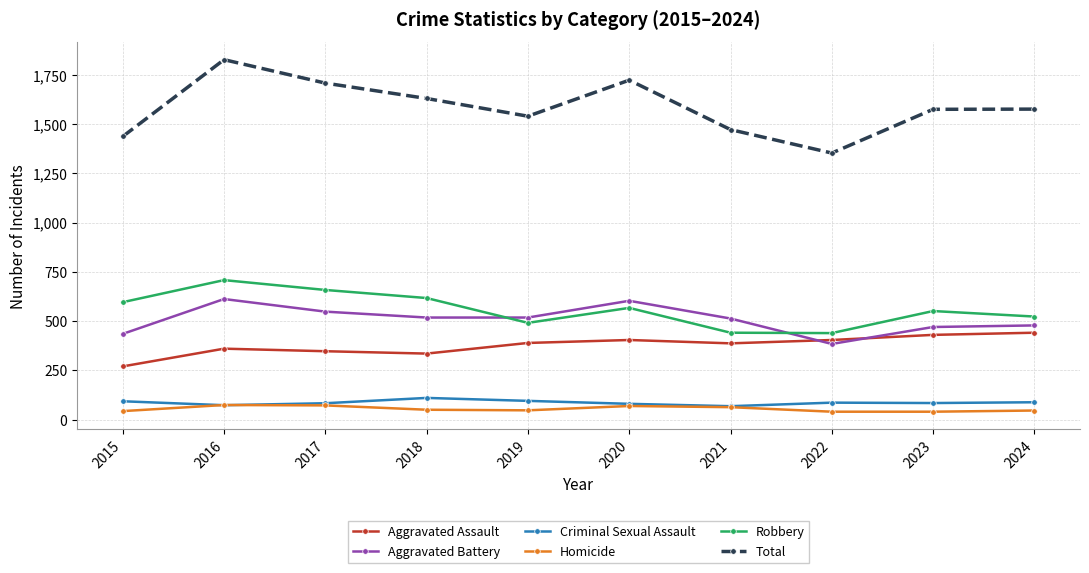

How many series are shown in this chart?

6